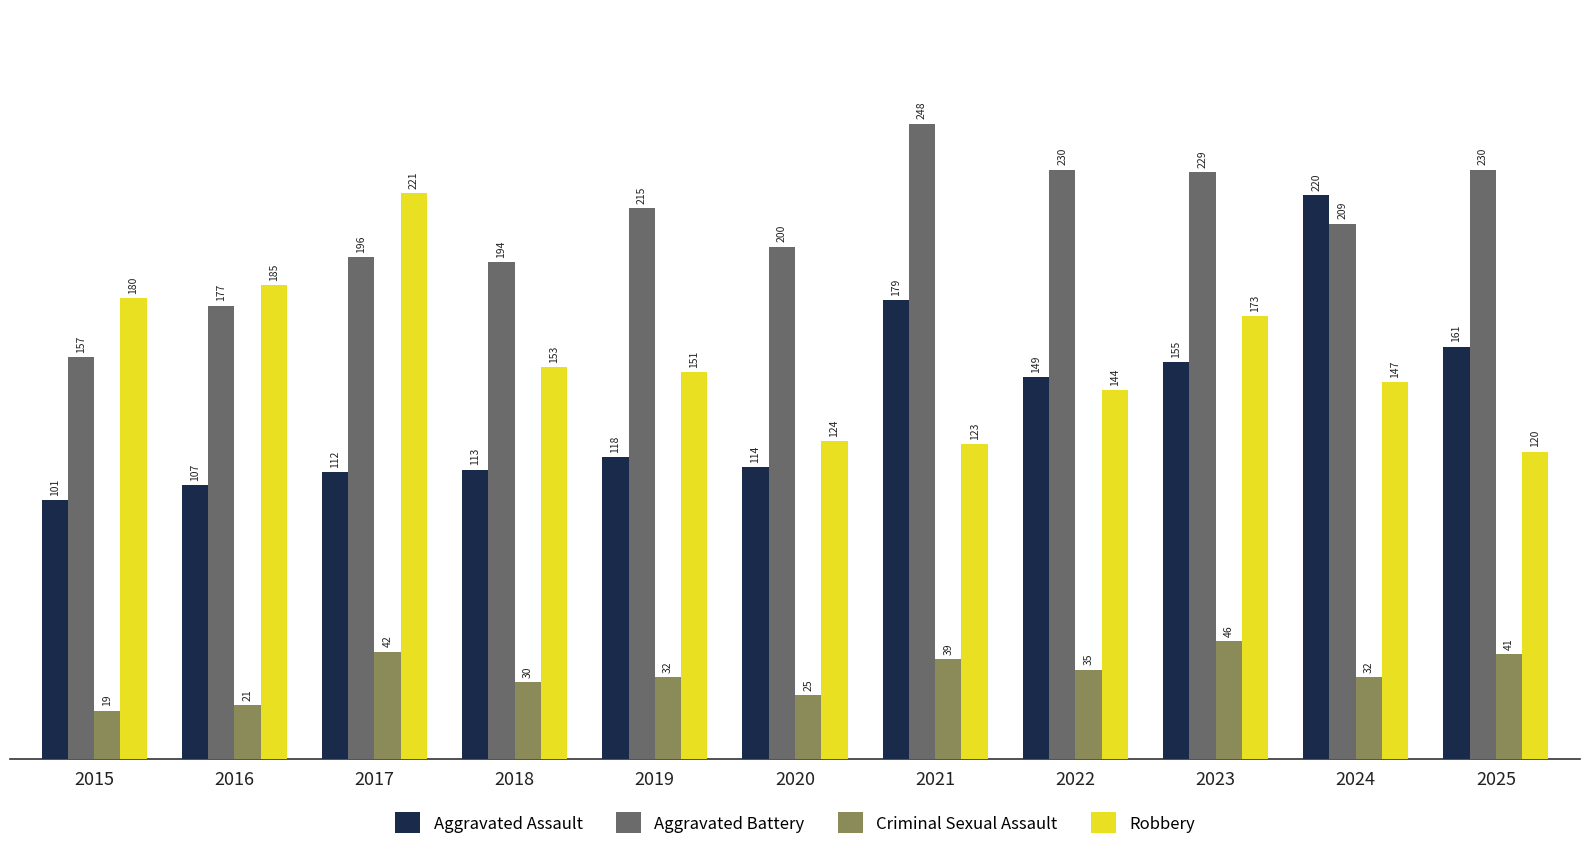

At which label does Aggravated Battery reach its minimum?

2015